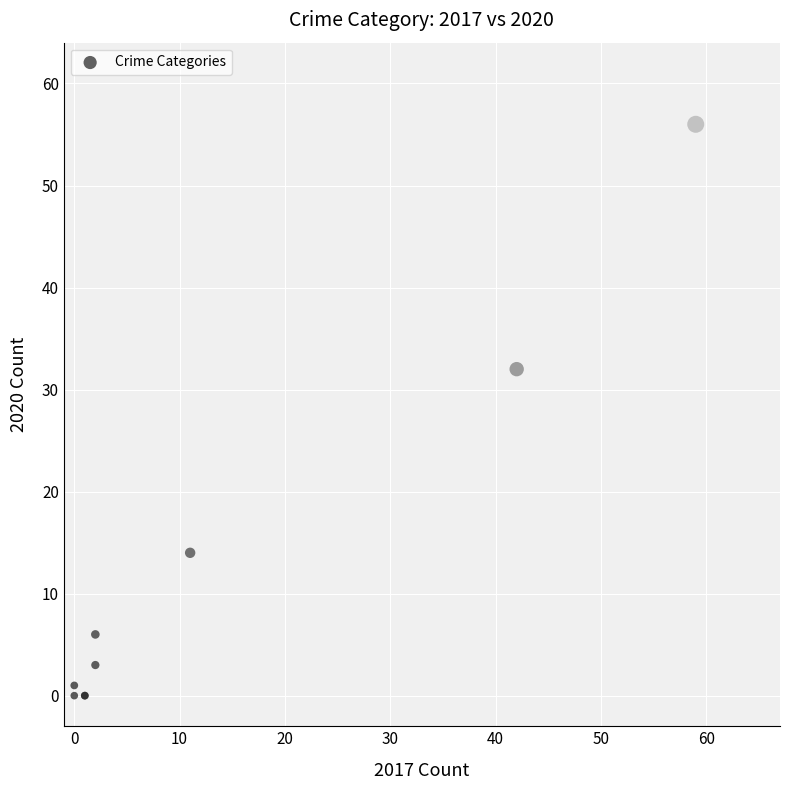

What Y value in the scatter plot is closest to 28?

32